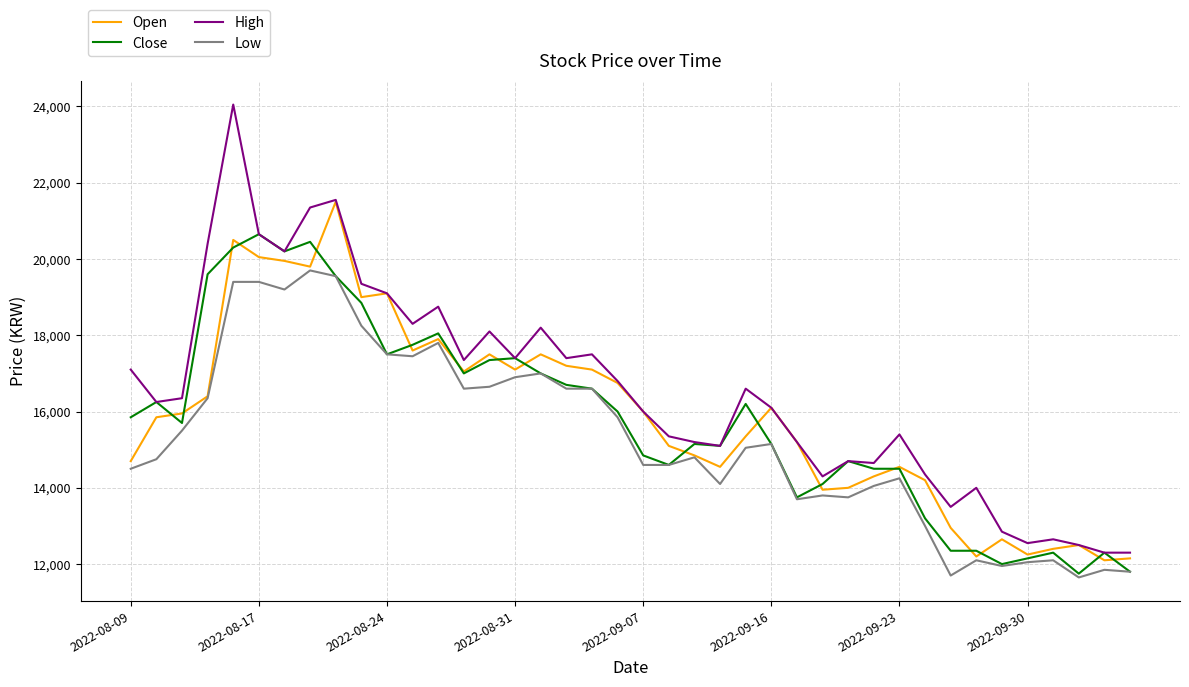

Does the chart have visible grid lines?

Yes